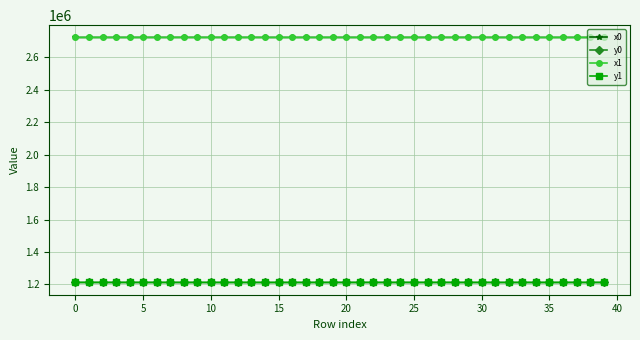

After their last crossing, which series has the higher values: y1 or y0?

y1